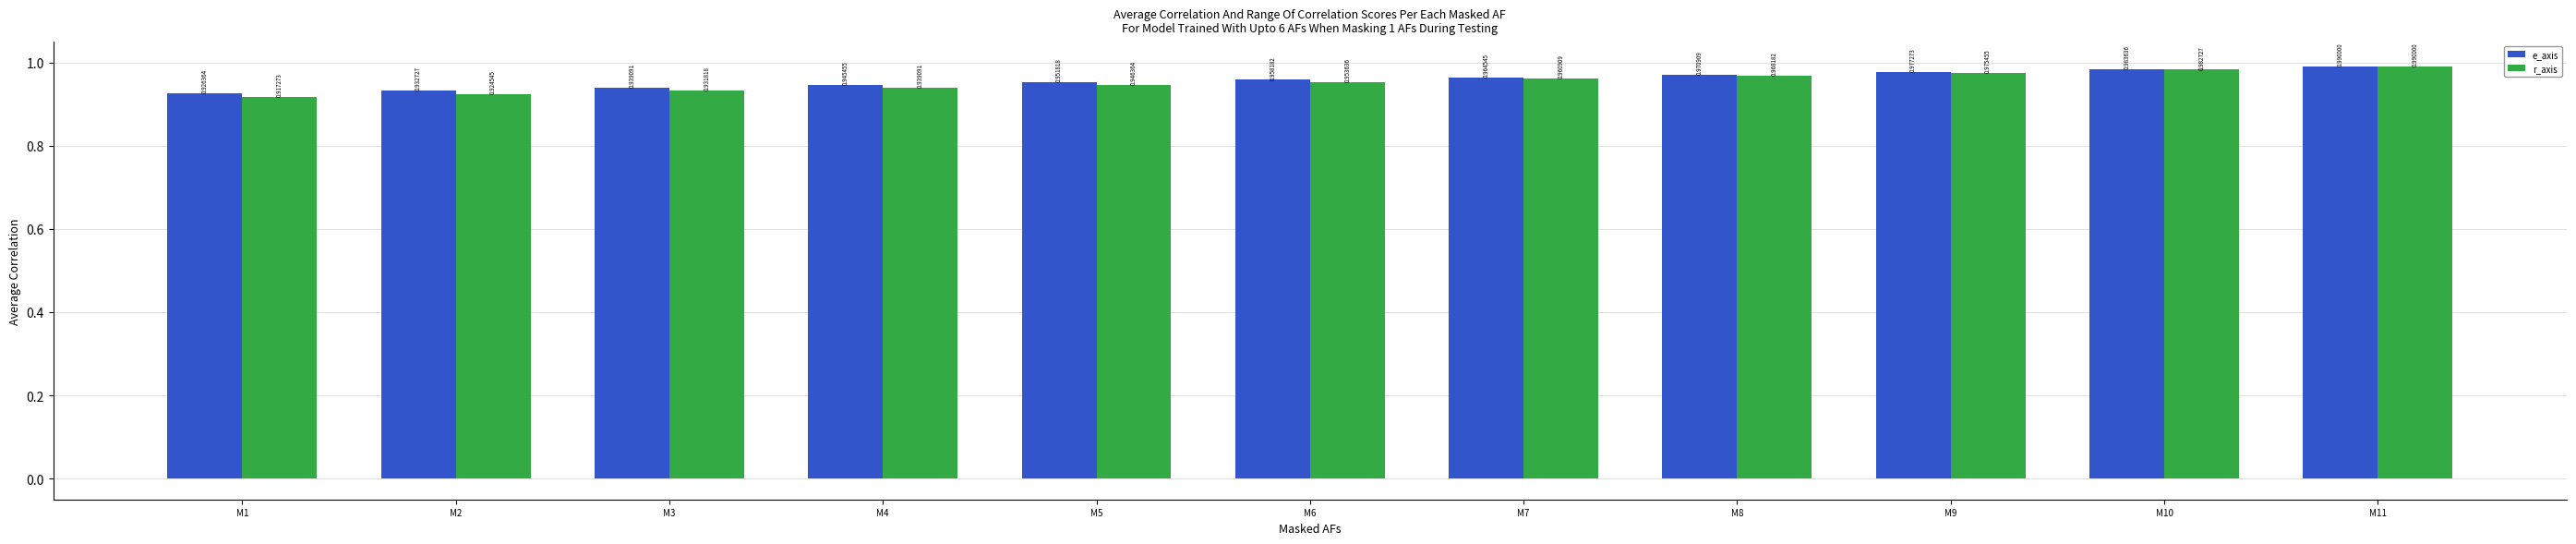

Rank the categories by e_axis value from highest to lowest.

M11, M10, M9, M8, M7, M6, M5, M4, M3, M2, M1